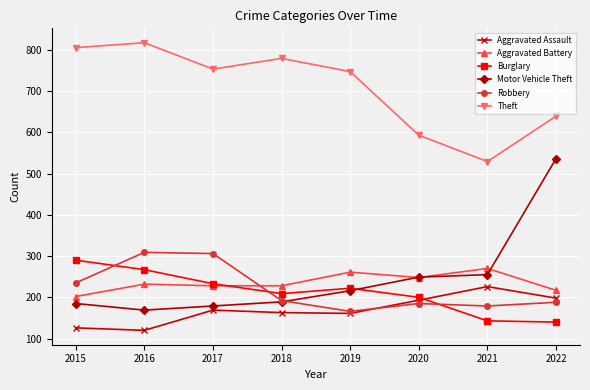

How many interior local peaks does the Aggravated Assault series have?

2